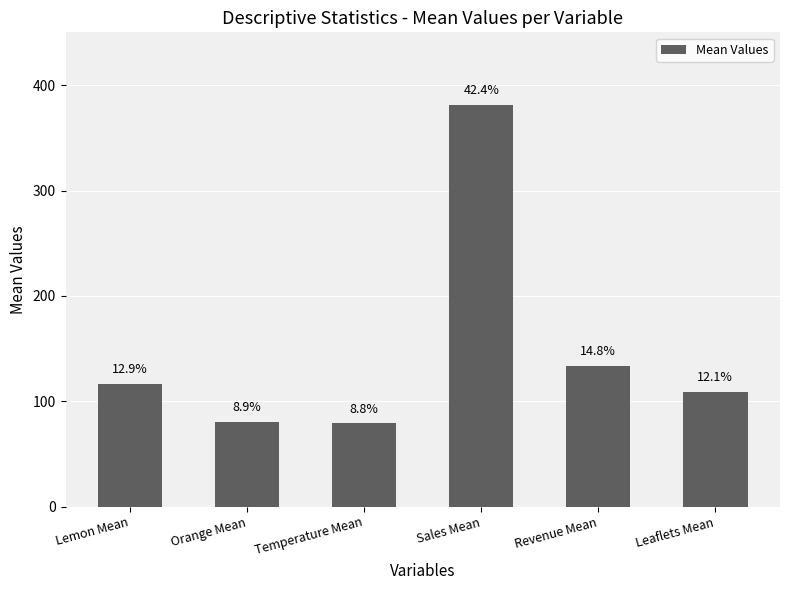

Are the bars horizontal?

No